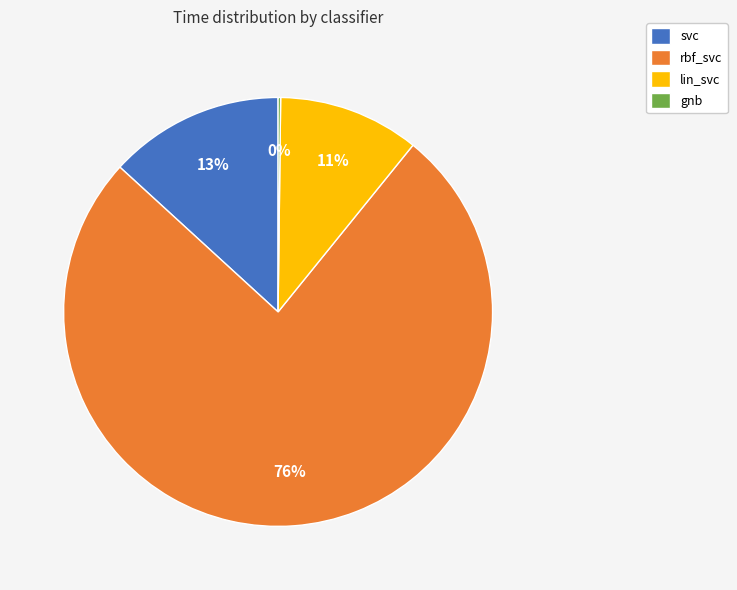

Does rbf_svc represent more than half of the total?

Yes